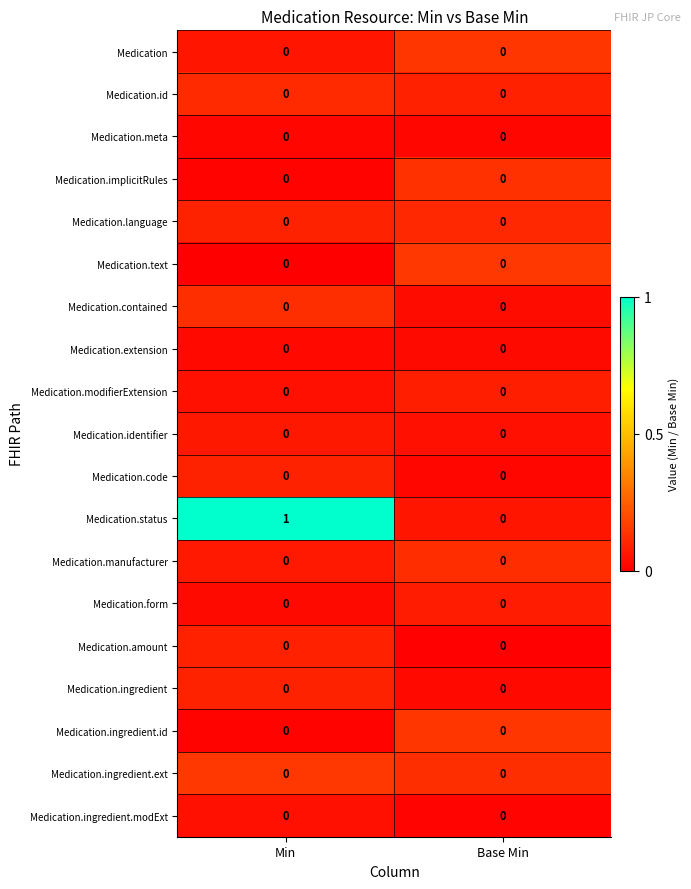

What is the difference between the highest and lowest values at Min?

1